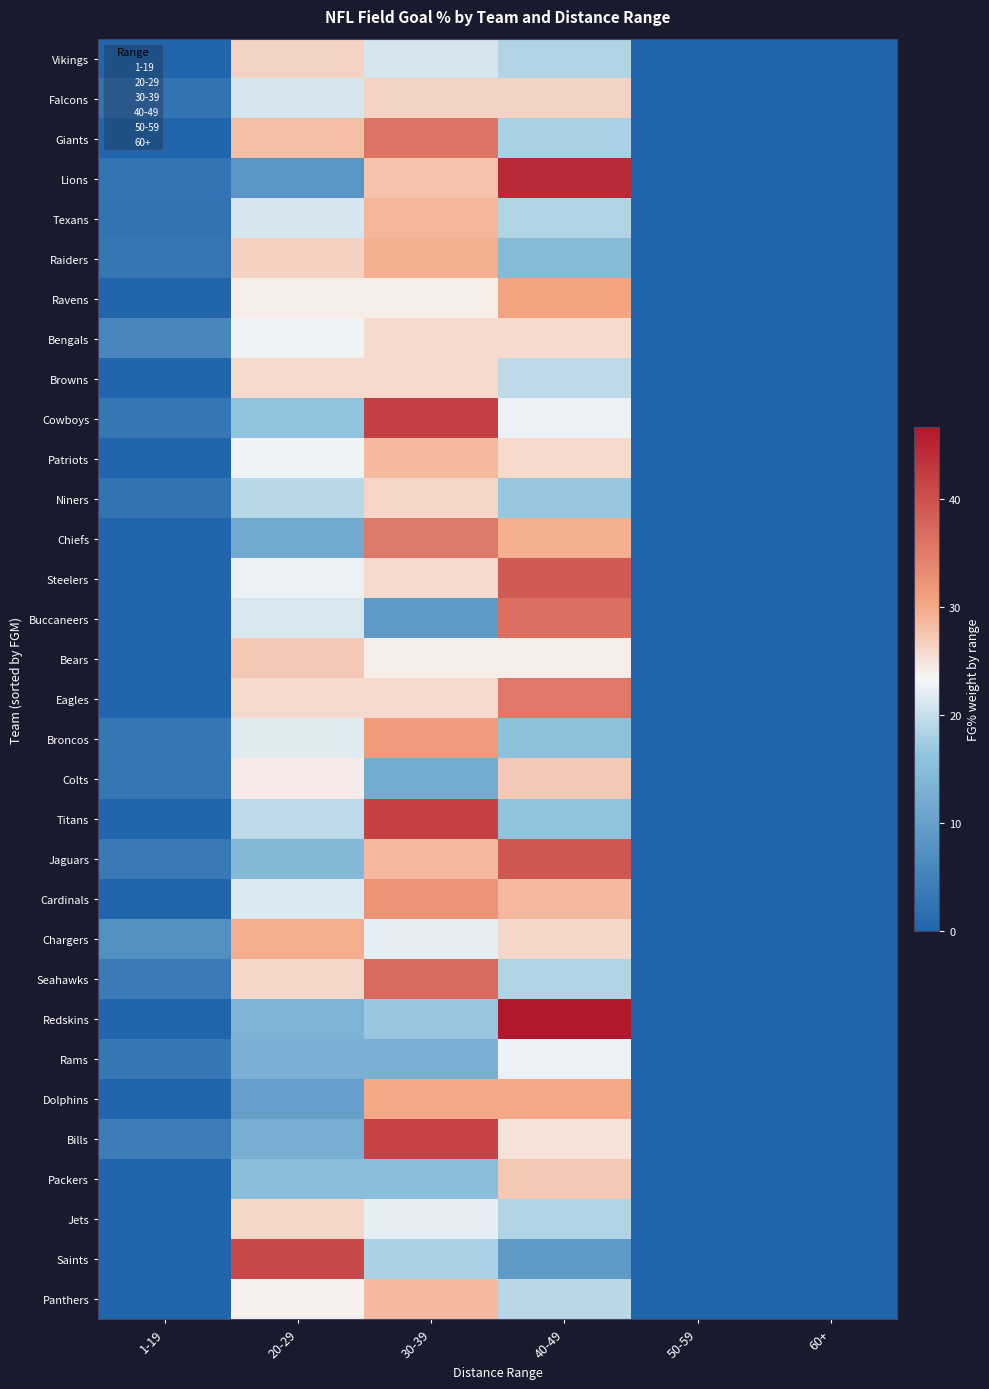

At how many categories does at least one series exceed 3?

4